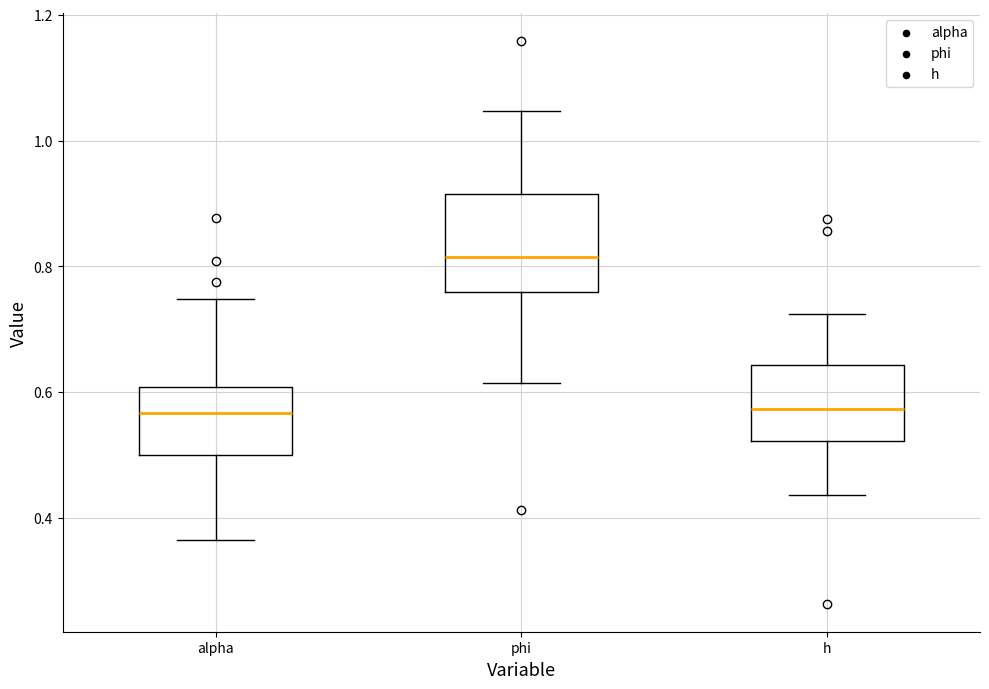

Reading left to right, transcribe this box plot: for each box, give where its median line is, the range the box spans, and where its two whiskers end, as read against the y-axis. The values are not printed on the chart, so give them approximately, as read against the axis.

alpha: median 0.56, box 0.50 to 0.60, whiskers 0.36 to 0.74
phi: median 0.82, box 0.76 to 0.92, whiskers 0.62 to 1.04
h: median 0.58, box 0.52 to 0.64, whiskers 0.44 to 0.72